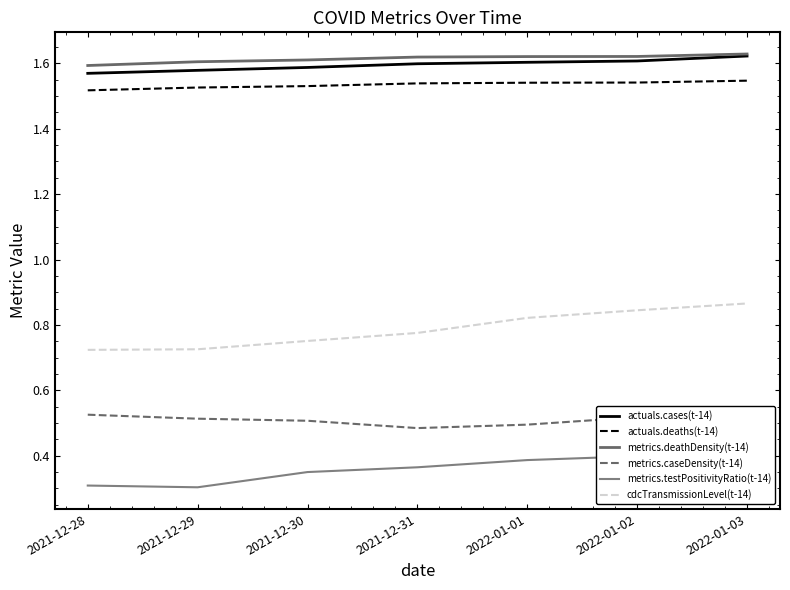

True or false: cdcTransmissionLevel(t-14) has a value of 0.9 at 2022-01-03.

True